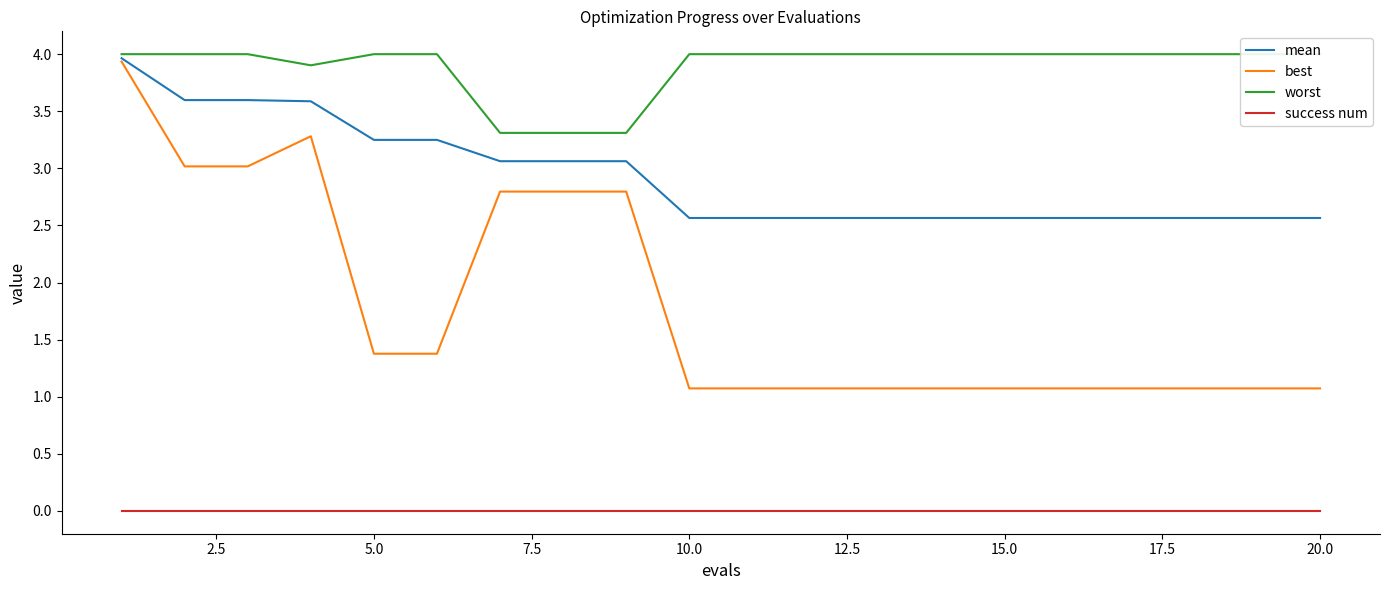

What is the sum of all worst values?

77.8